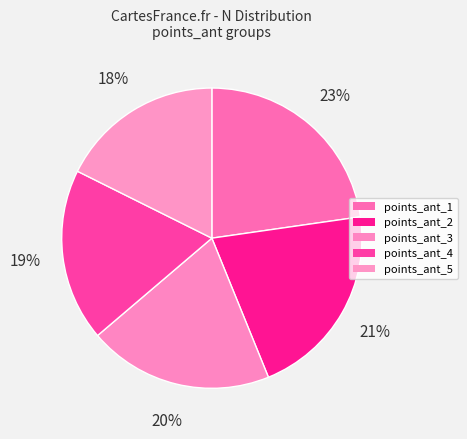

To the nearest percent, what portion does points_ant_4 represent?

19%